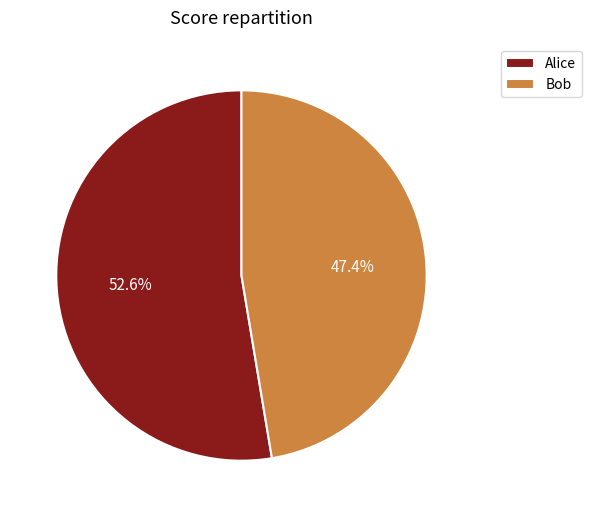

What percentage is the Alice slice, to the nearest percent?

53%